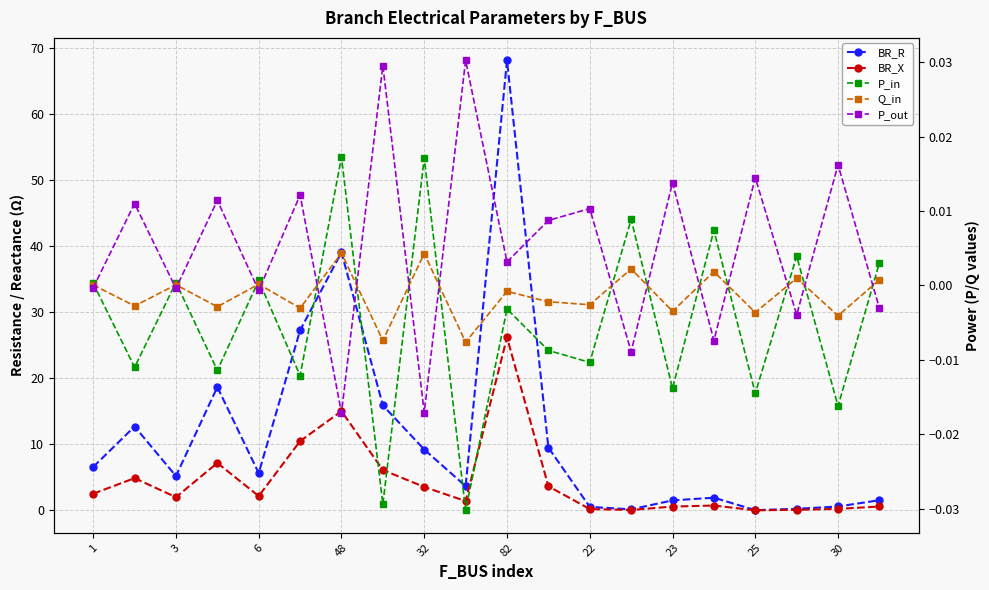

Between 48 and 25, which series saw the biggest shift?

BR_R